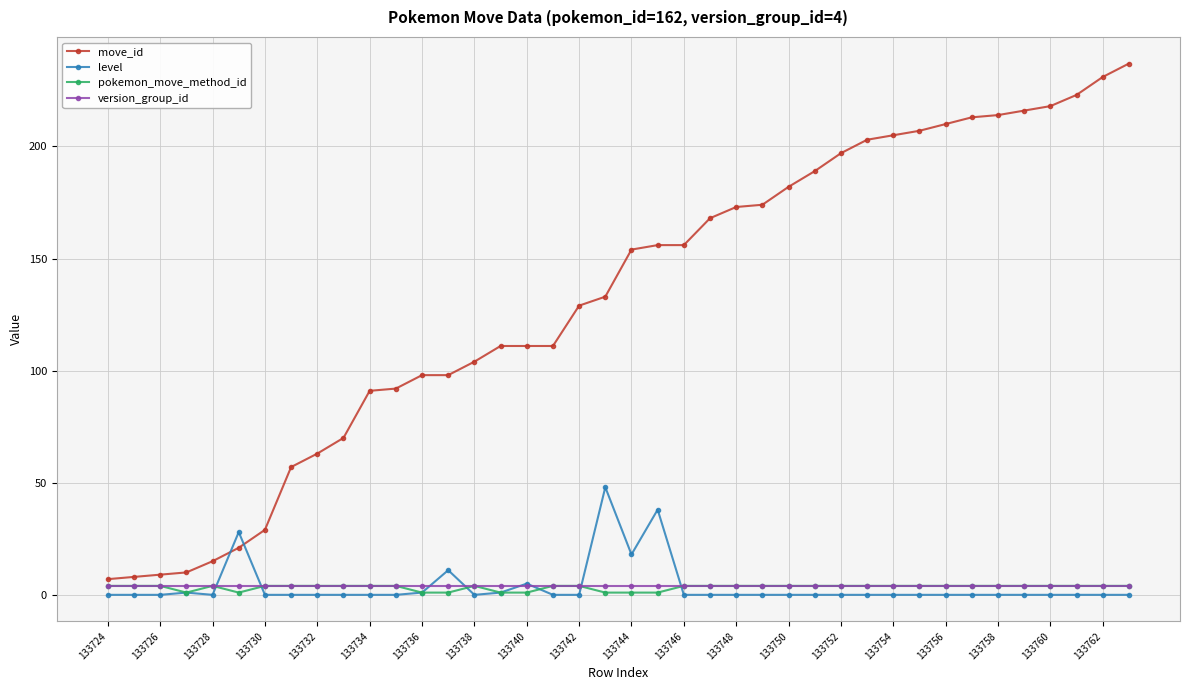

What is the maximum value shown in the chart?

237